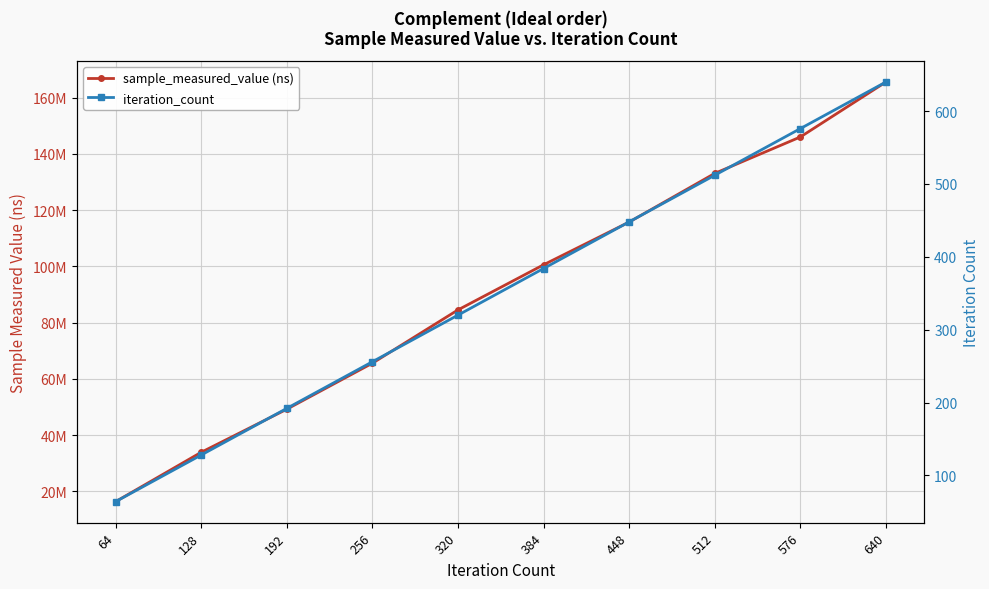

Count the iteration_count values in the range 192 to 512.

6